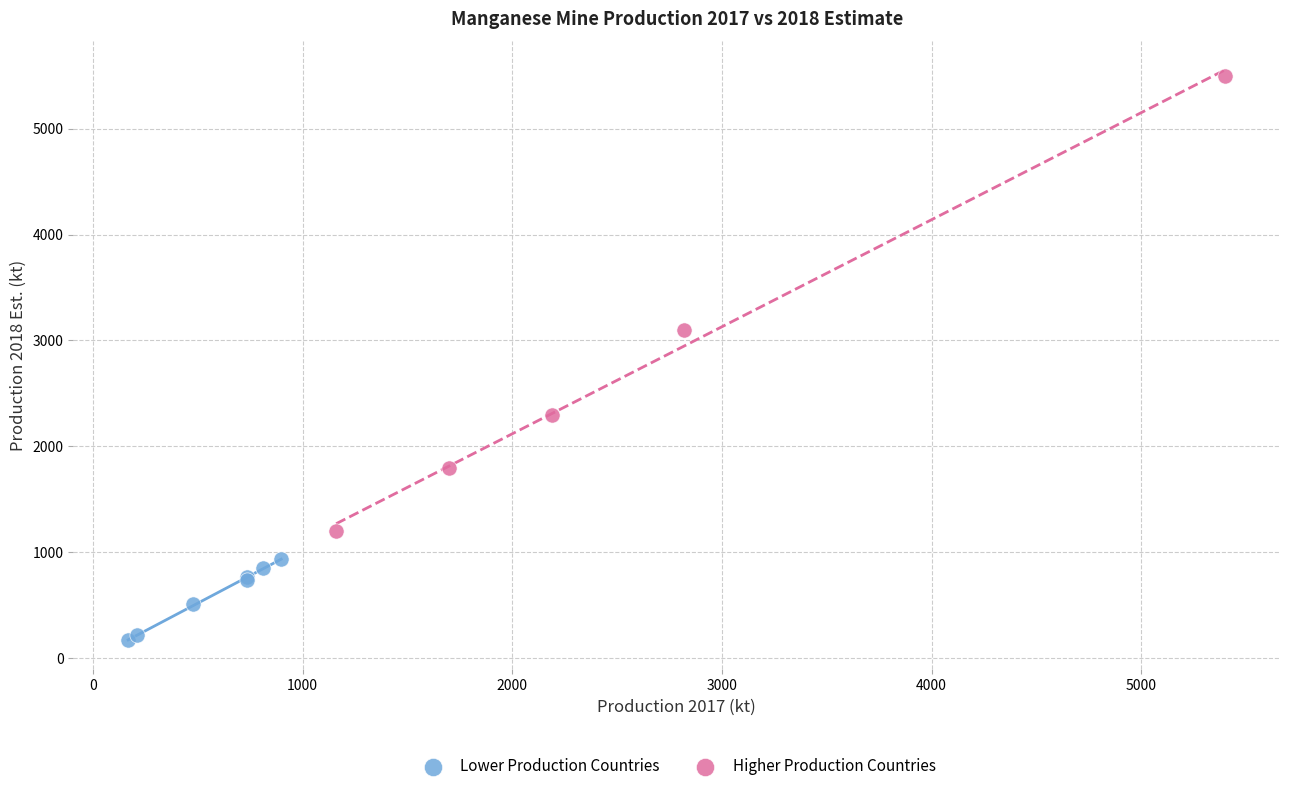

Which series has the largest Y range (max minus min)?

Higher Production Countries